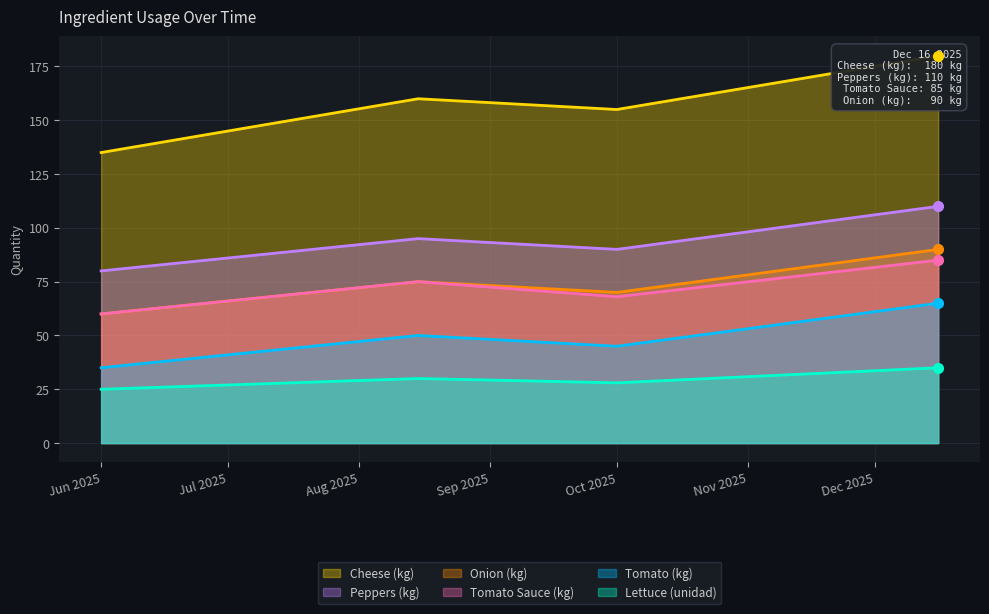

The Lettuce (unidad) series shows 35 at 2025-12-16. True or false?

True